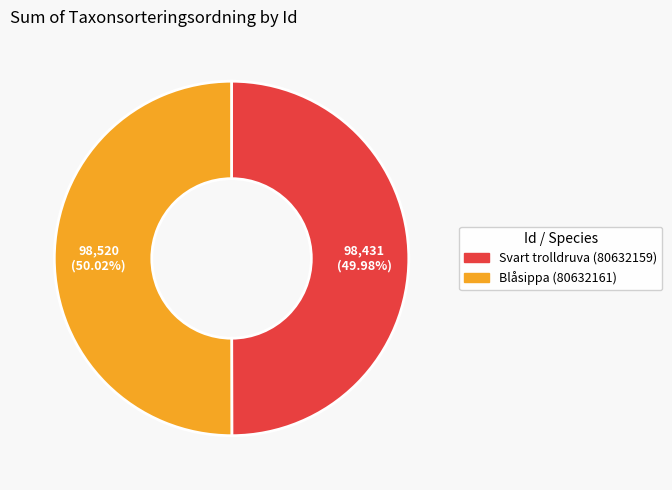

How much of the chart is everything except Blåsippa (80632161)?

50.0%